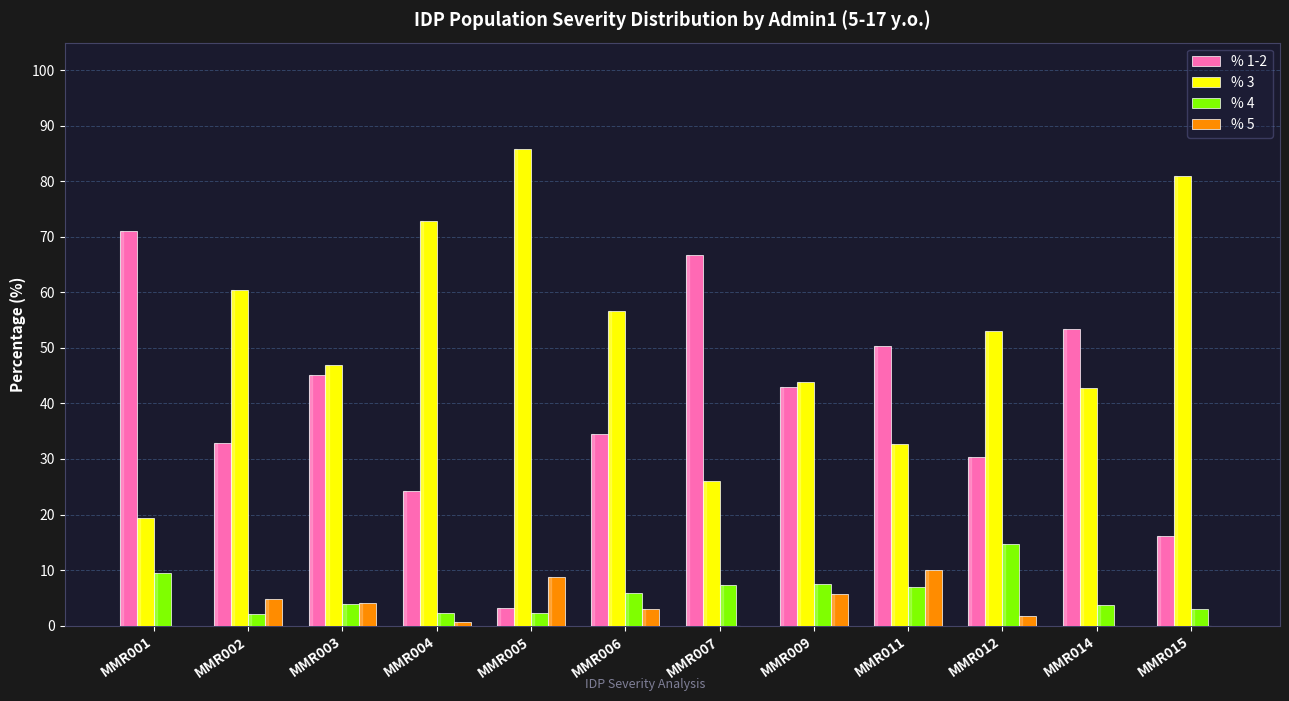

At which label does % 5 first exceed 3?

MMR002